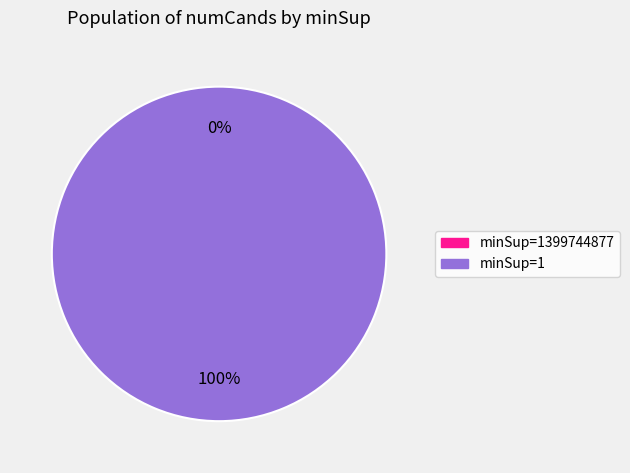

To the nearest percent, what is the difference between the 1399744877 and 1 slice percentages?

100%